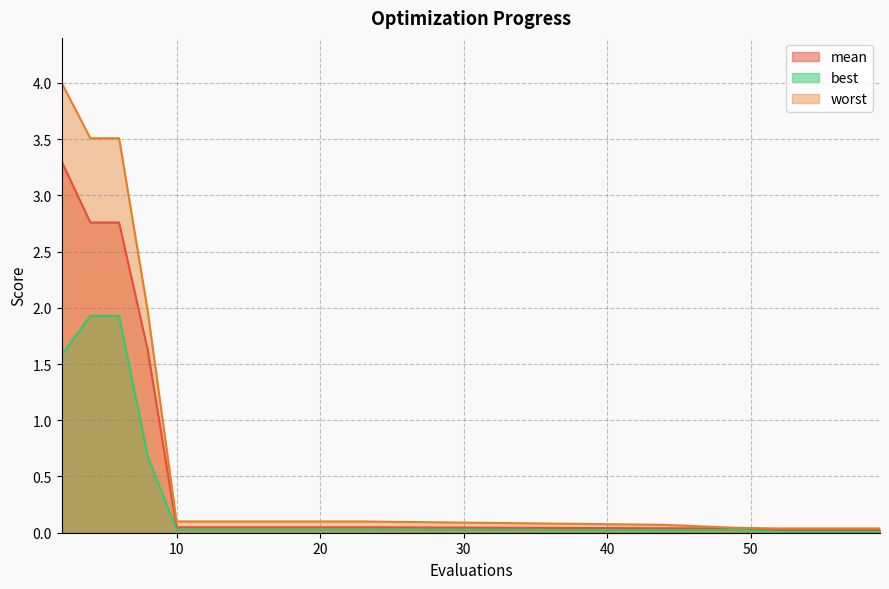

What is the average value of the best series?

0.3